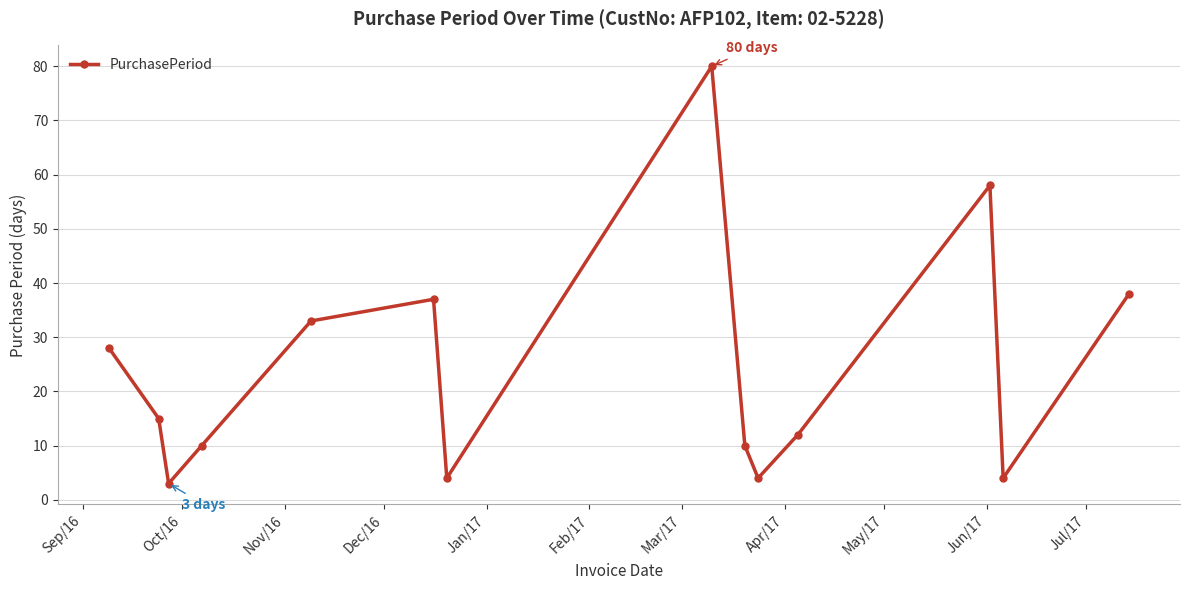

Reading left to right, extract all data points from this chart.

28	15	3	10	33	37	4	80	10	4	12	58	4	38